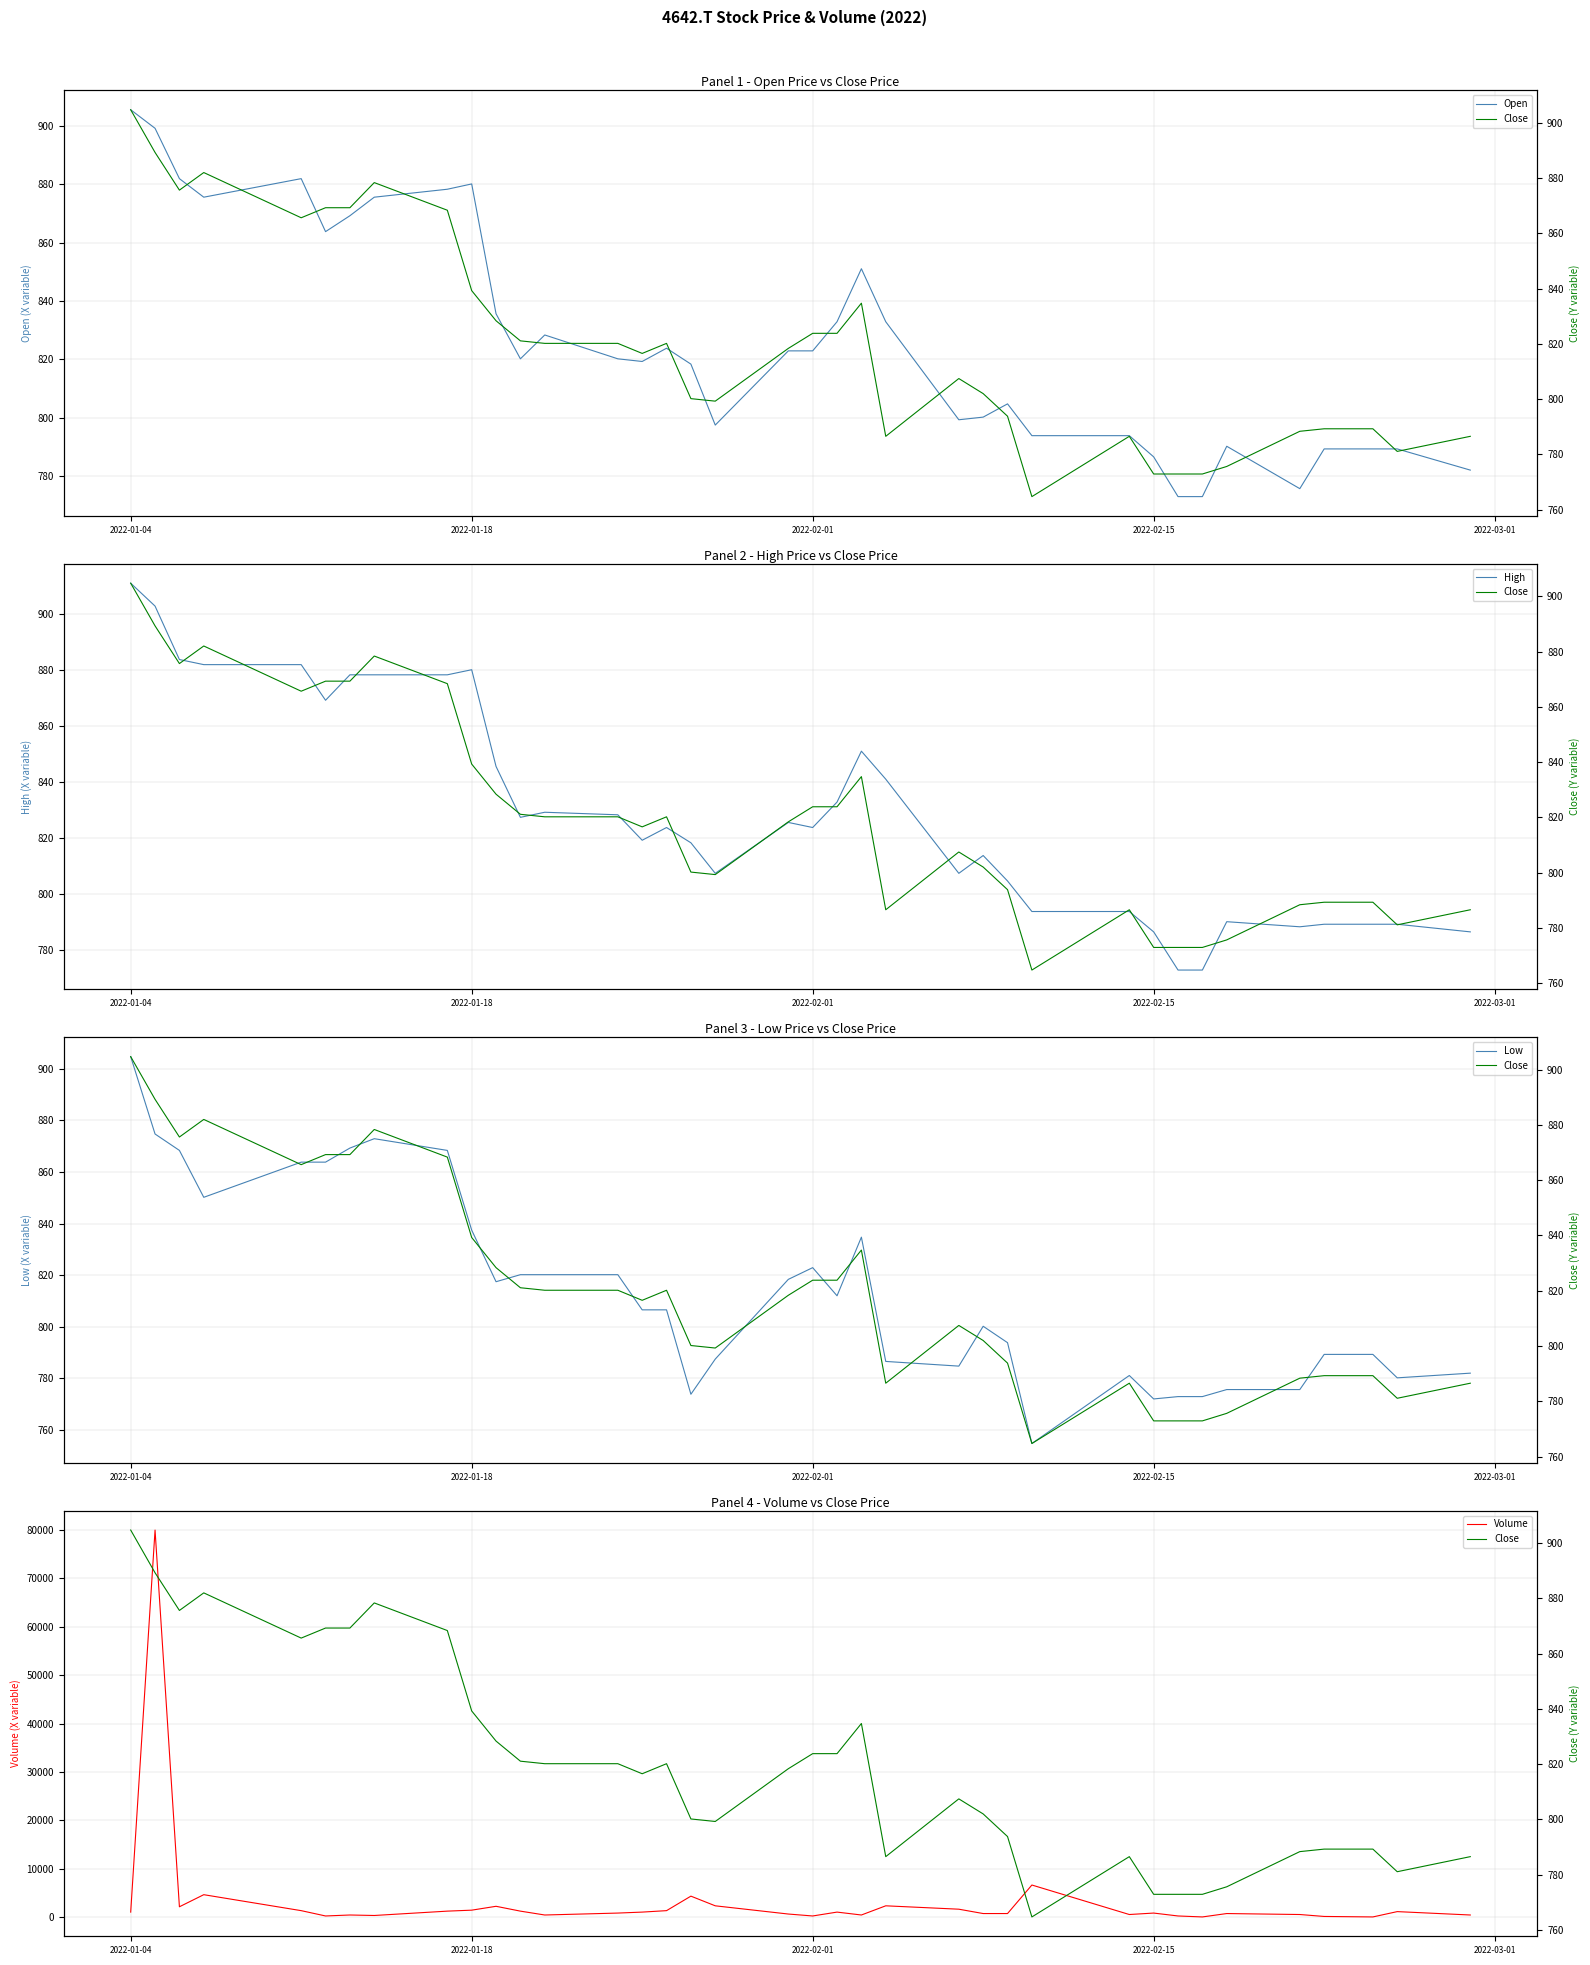

What is the minimum value for Open?

772.9